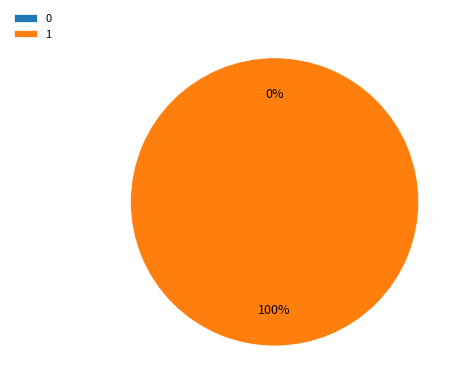

Rank the categories by value from highest to lowest.

1, 0